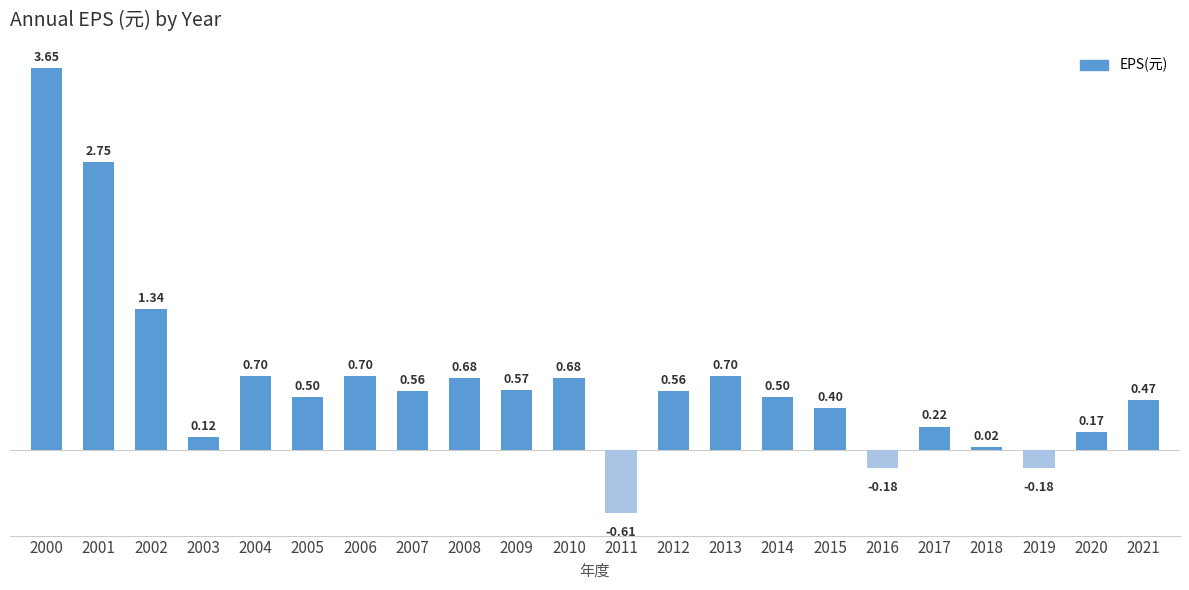

How many categories are shown in the chart?

22